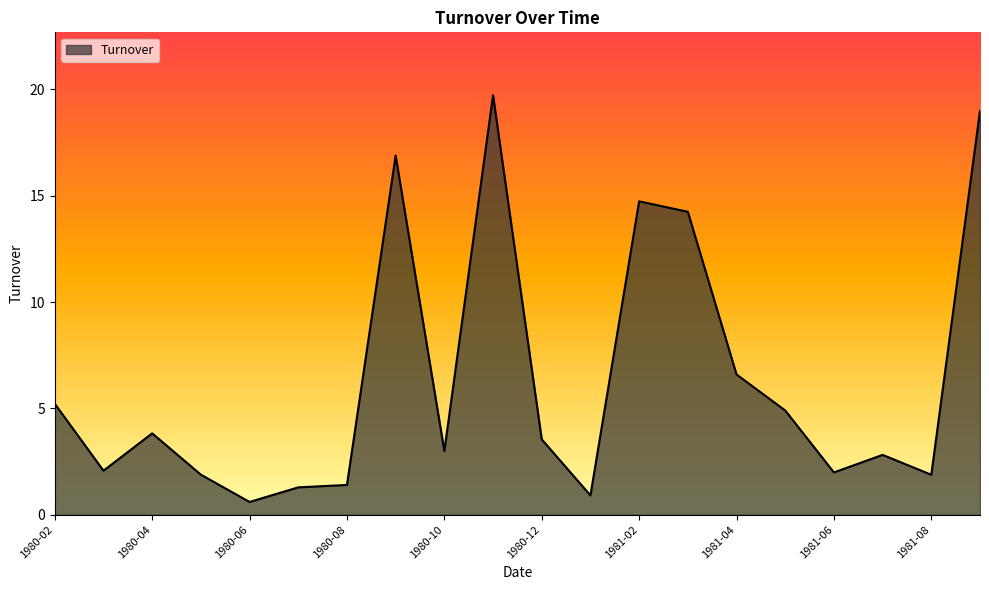

What is the difference between the maximum and minimum values?

19.1